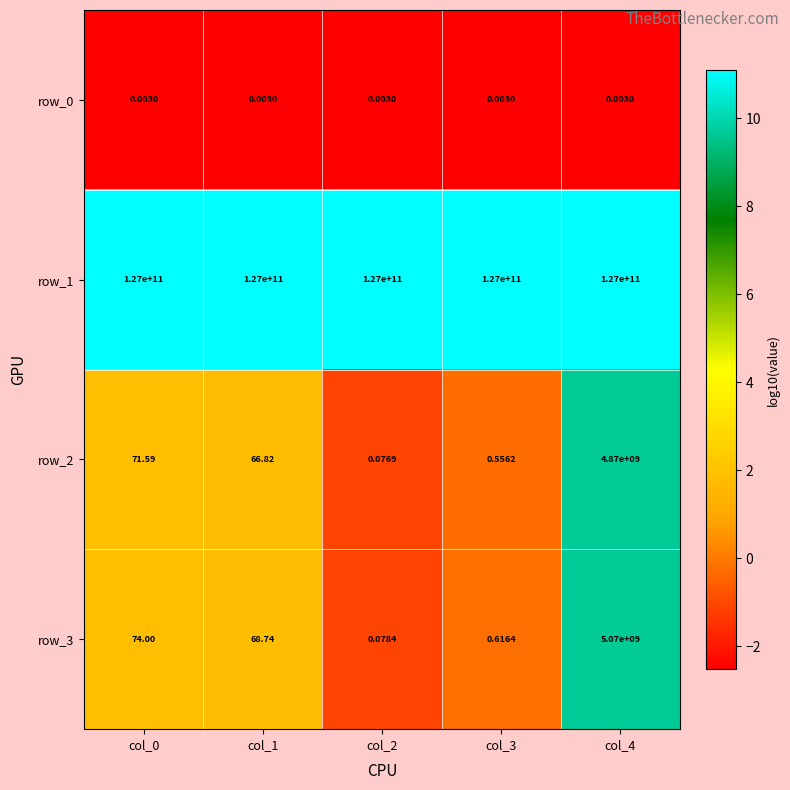

Is the value of row_3 at col_3 greater than the value of row_1 at col_0?

No